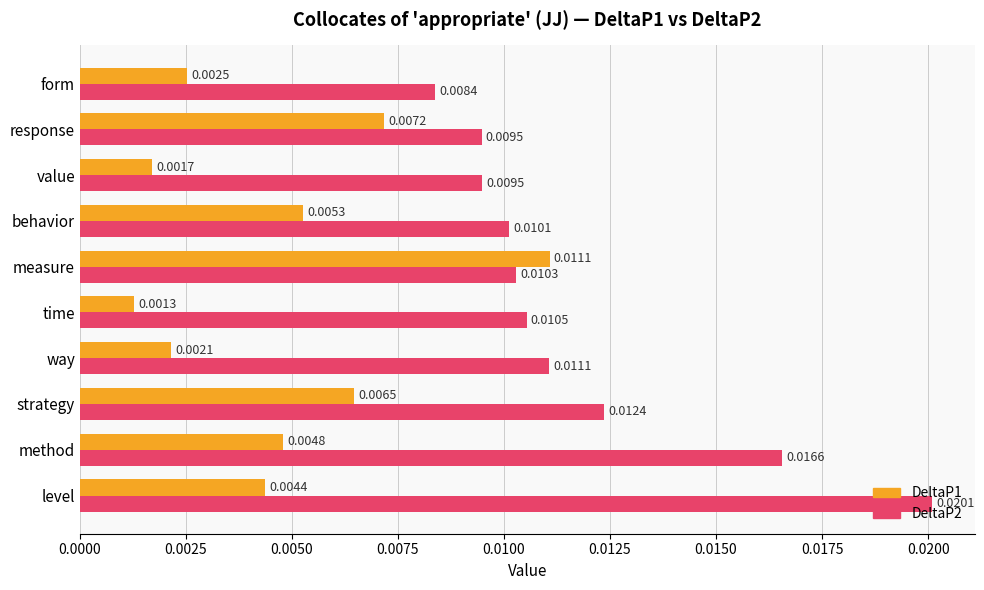

At how many categories does at least one series exceed 0?

10